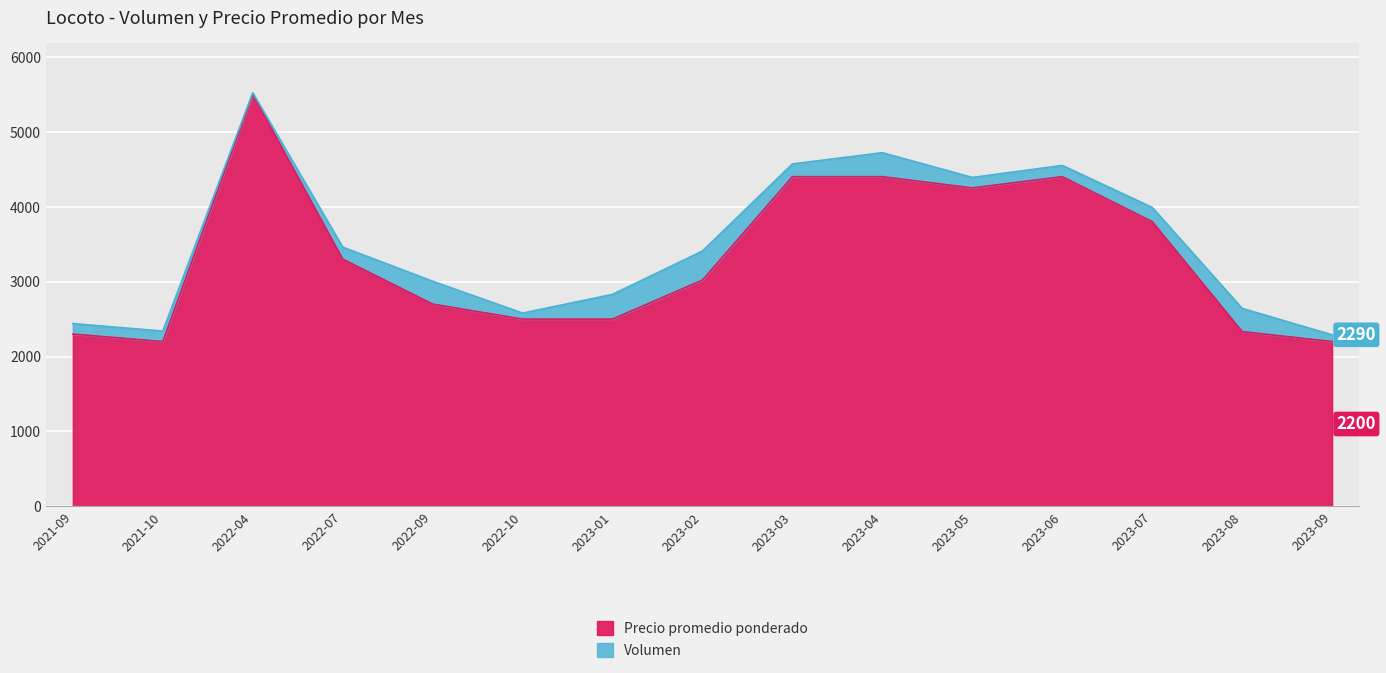

What is the label of the 6th point from the right?

2023-04